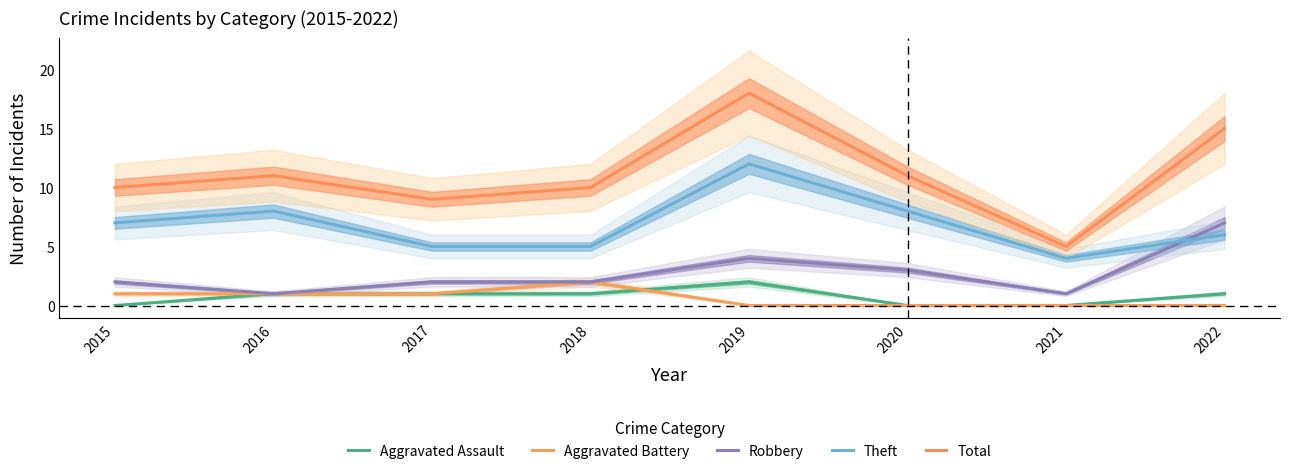

Reading left to right, list all the values displayed in this chart.

Aggravated Assault: 2015=0	2016=1	2017=1	2018=1	2019=2	2020=0	2021=0	2022=1
Aggravated Battery: 2015=1	2016=1	2017=1	2018=2	2019=0	2020=0	2021=0	2022=0
Robbery: 2015=2	2016=1	2017=2	2018=2	2019=4	2020=3	2021=1	2022=7
Theft: 2015=7	2016=8	2017=5	2018=5	2019=12	2020=8	2021=4	2022=6
Total: 2015=10	2016=11	2017=9	2018=10	2019=18	2020=11	2021=5	2022=15